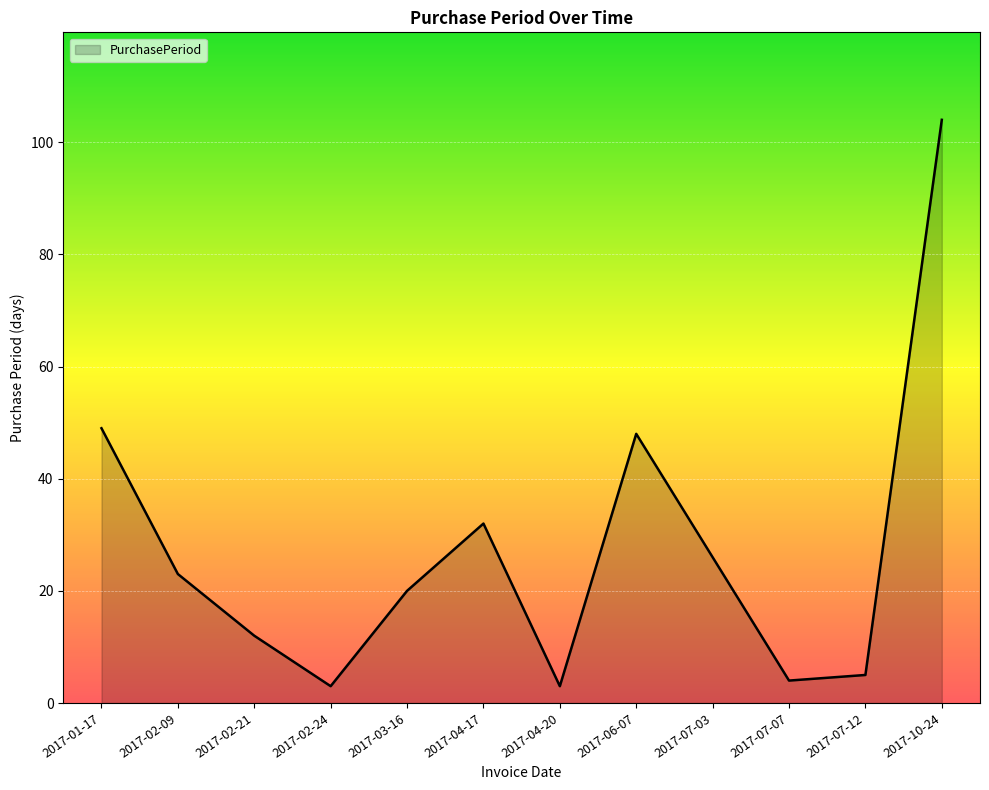

Reading right to left, what are all the values shown in this chart?

2017-10-24=104	2017-07-12=5	2017-07-07=4	2017-07-03=26	2017-06-07=48	2017-04-20=3	2017-04-17=32	2017-03-16=20	2017-02-24=3	2017-02-21=12	2017-02-09=23	2017-01-17=49